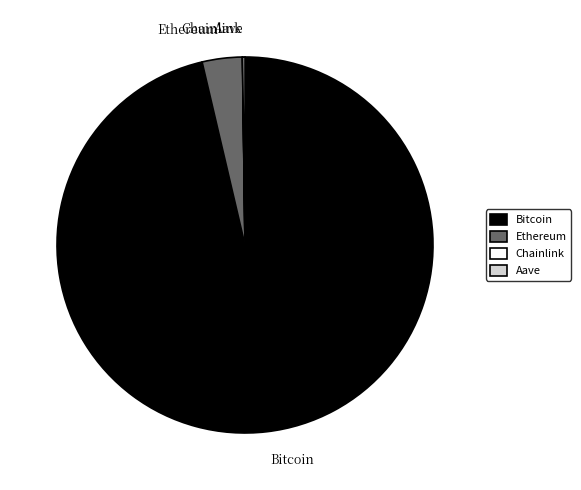

Which category has the biggest portion of the pie?

Bitcoin